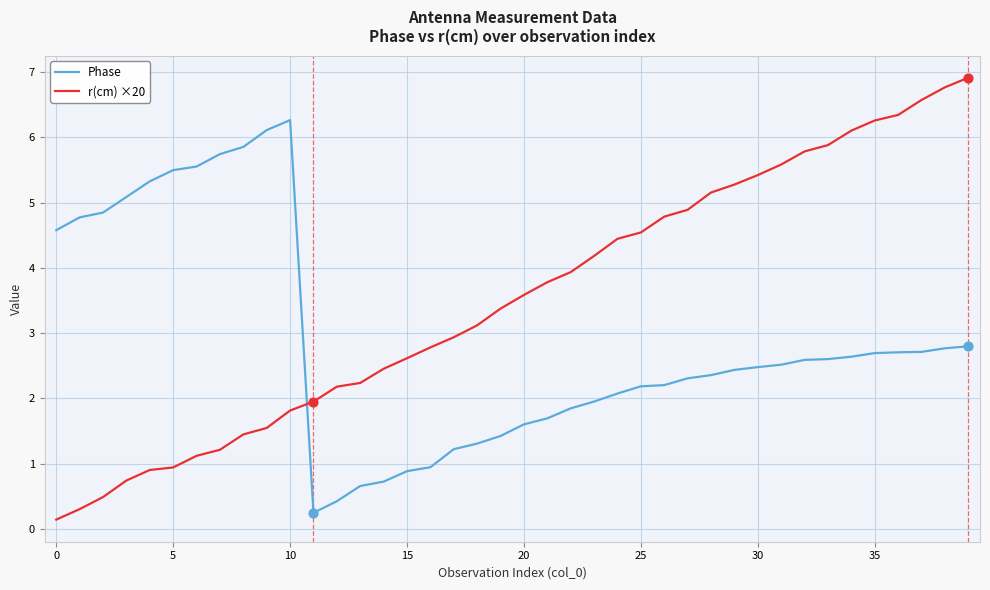

What is the difference between the maximum and minimum values in the Phase series?

6.0